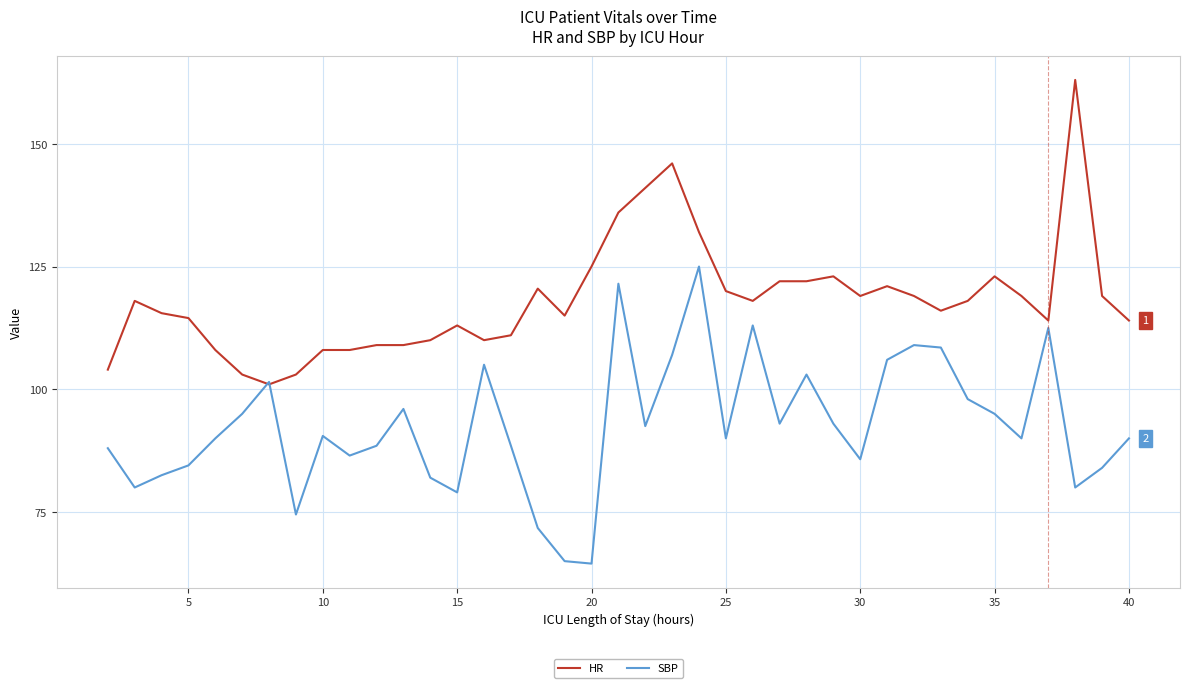

Does the chart have visible grid lines?

Yes